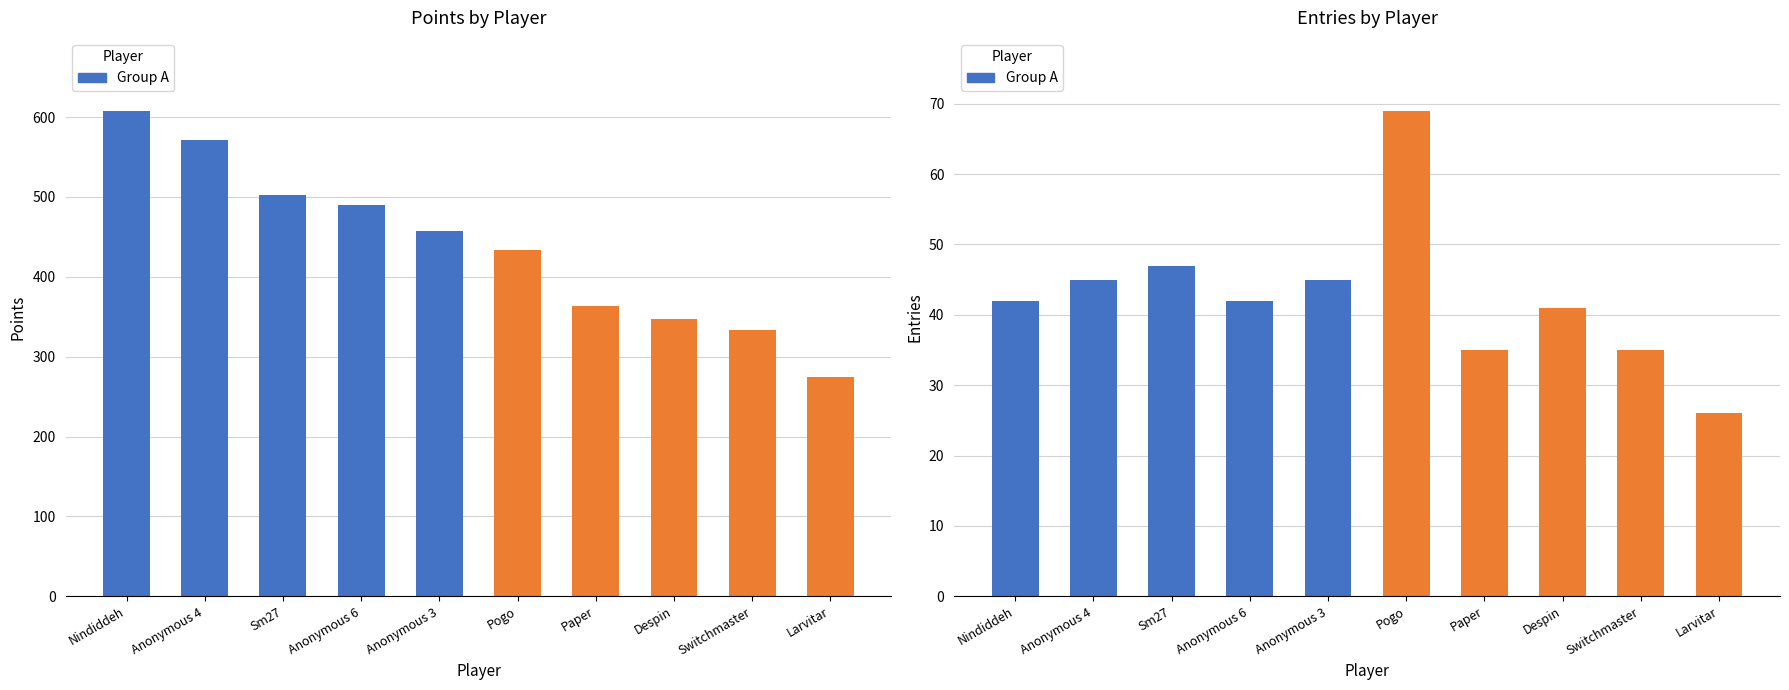

At which label is Points closest to 441?

Pogo